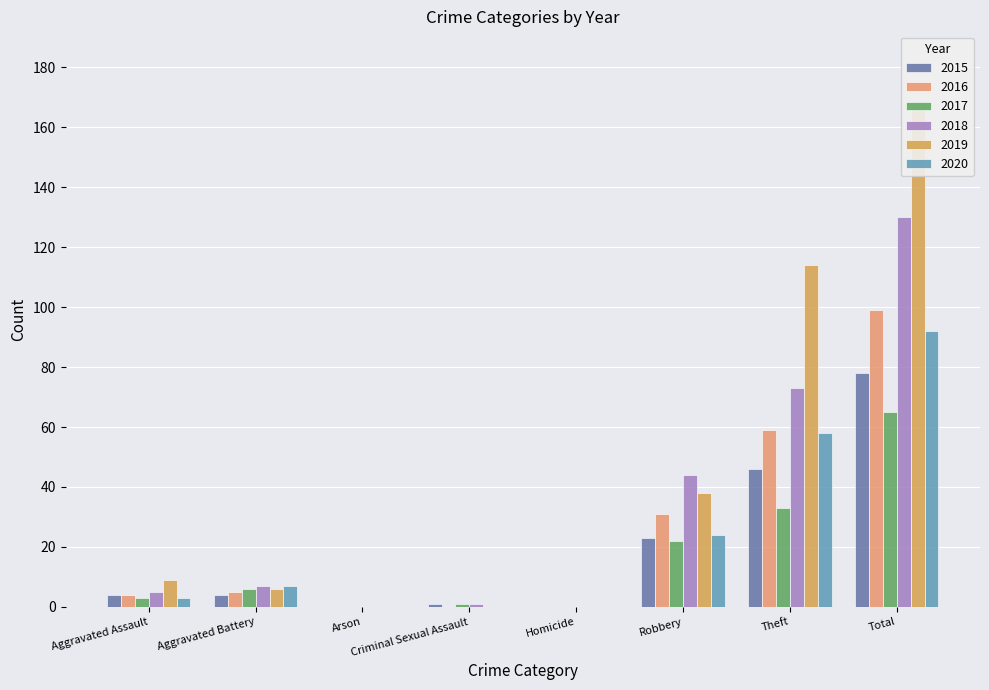

Is the value of 2015 at Arson greater than the value of 2019 at Total?

No